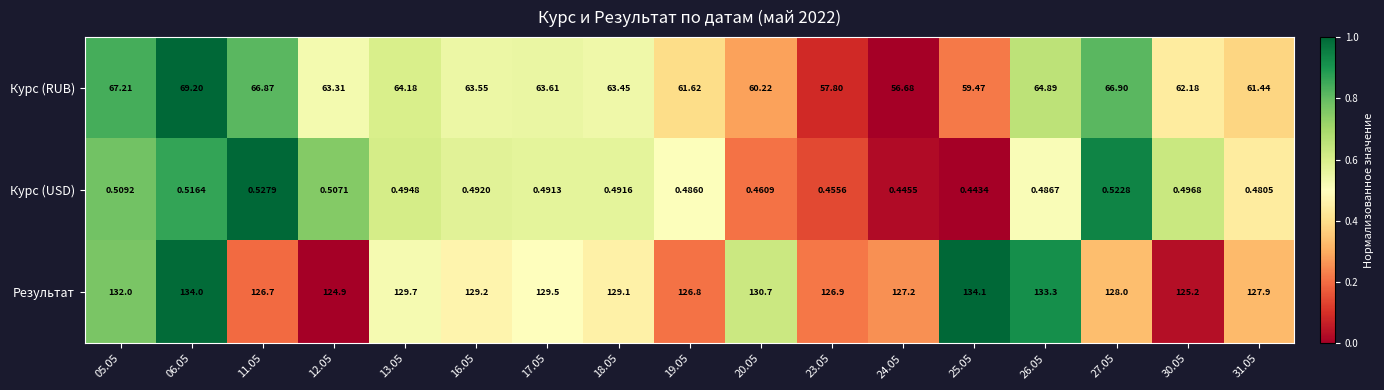

Rank the series by their maximum value, from highest to lowest.

Результат, Курс (RUB), Курс (USD)